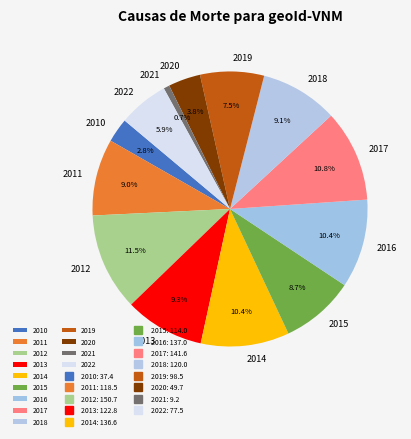

How much of the chart is everything except 2020?

96.2%